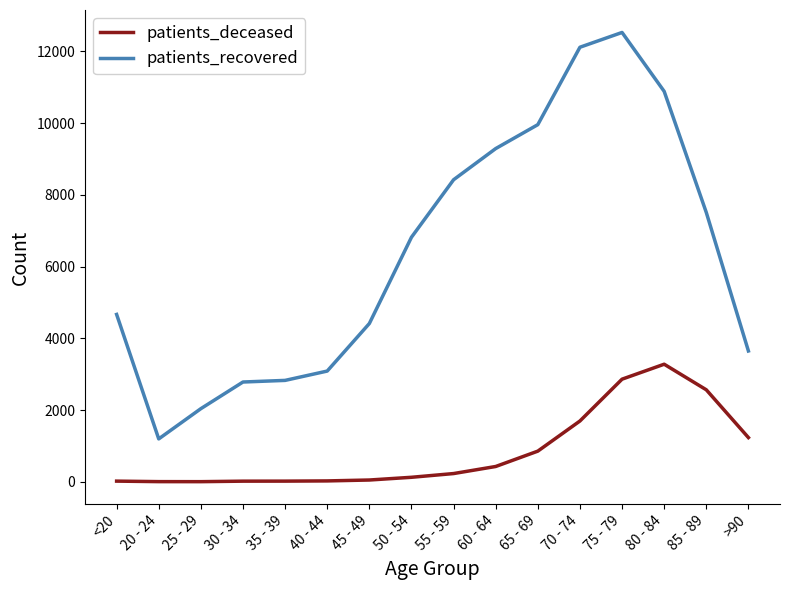

Which series has the largest range (max minus min)?

patients_recovered